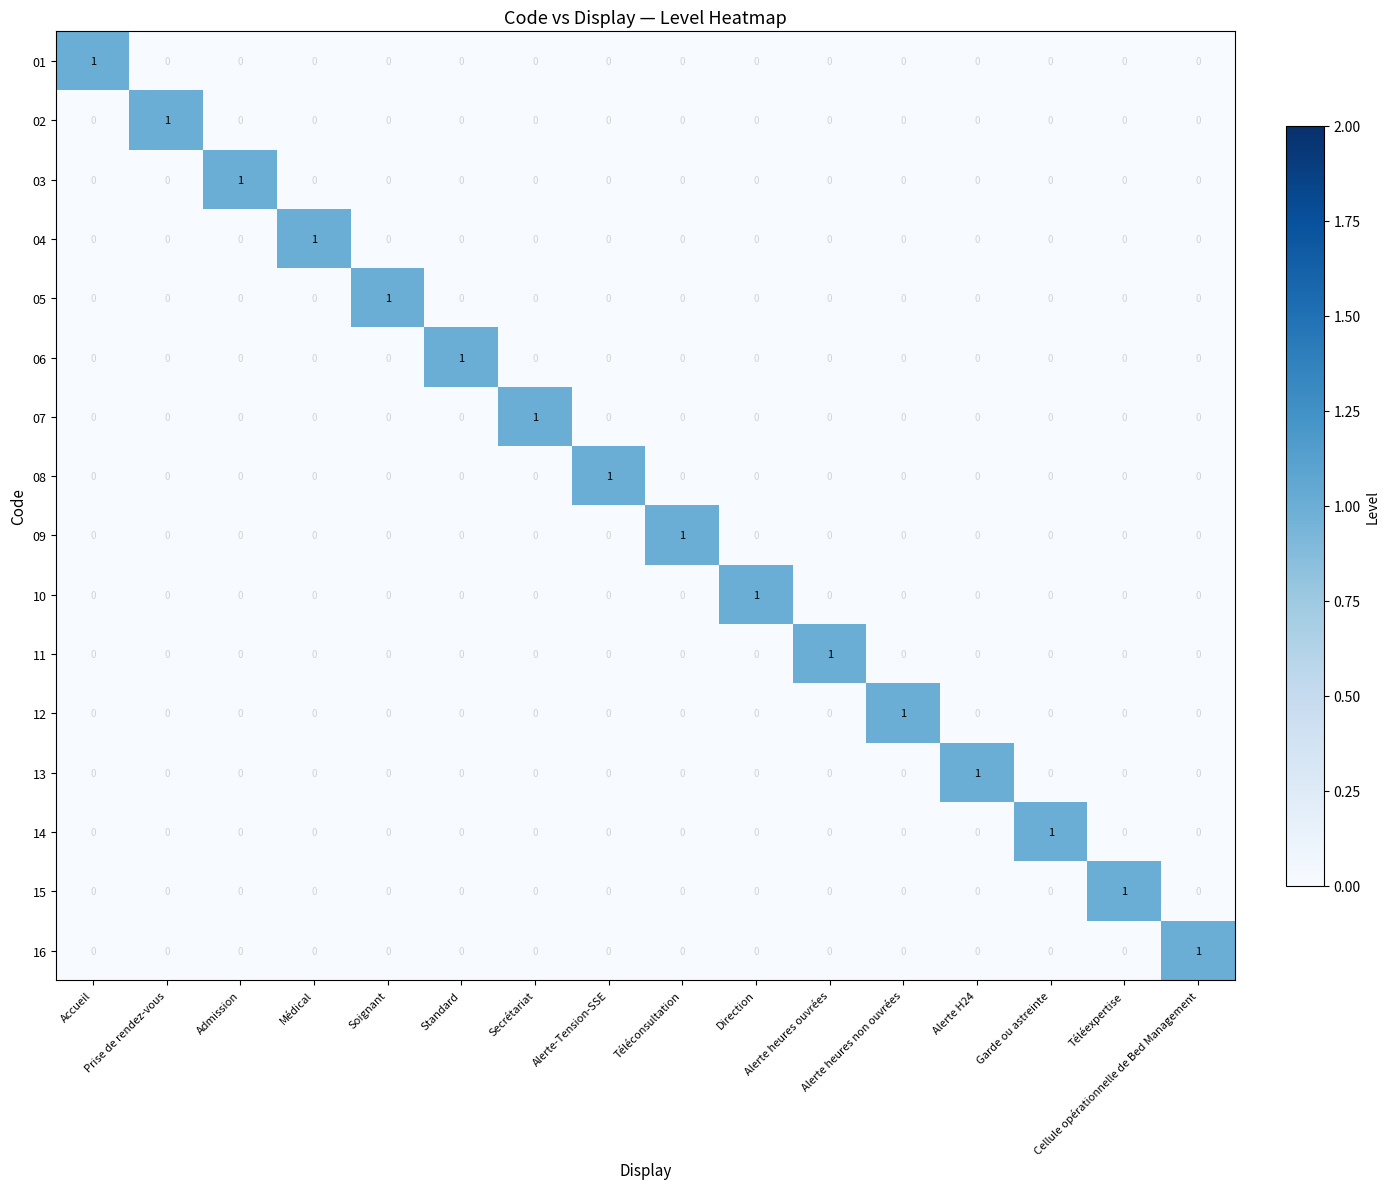

At how many categories does at least one series exceed 0?

16